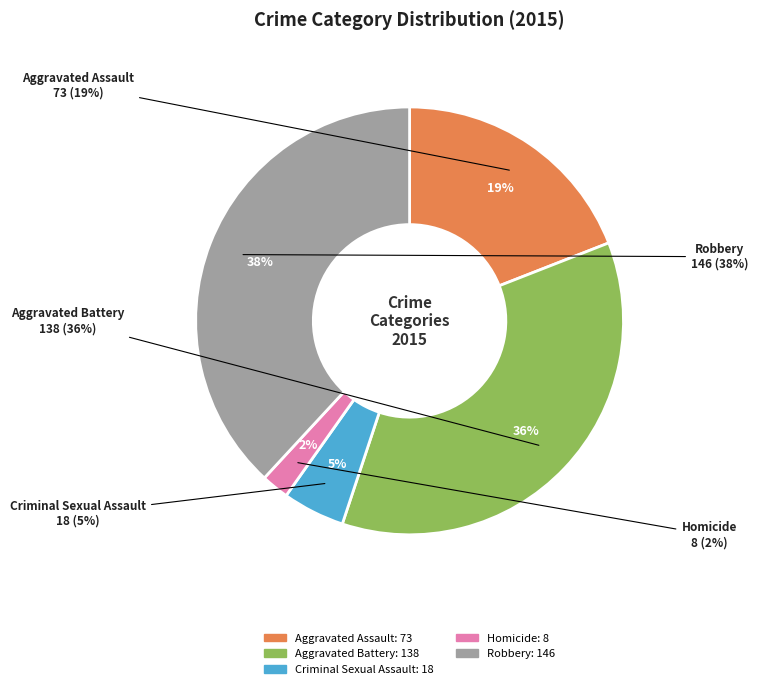

What percentage is NOT represented by Criminal Sexual Assault?

95.3%